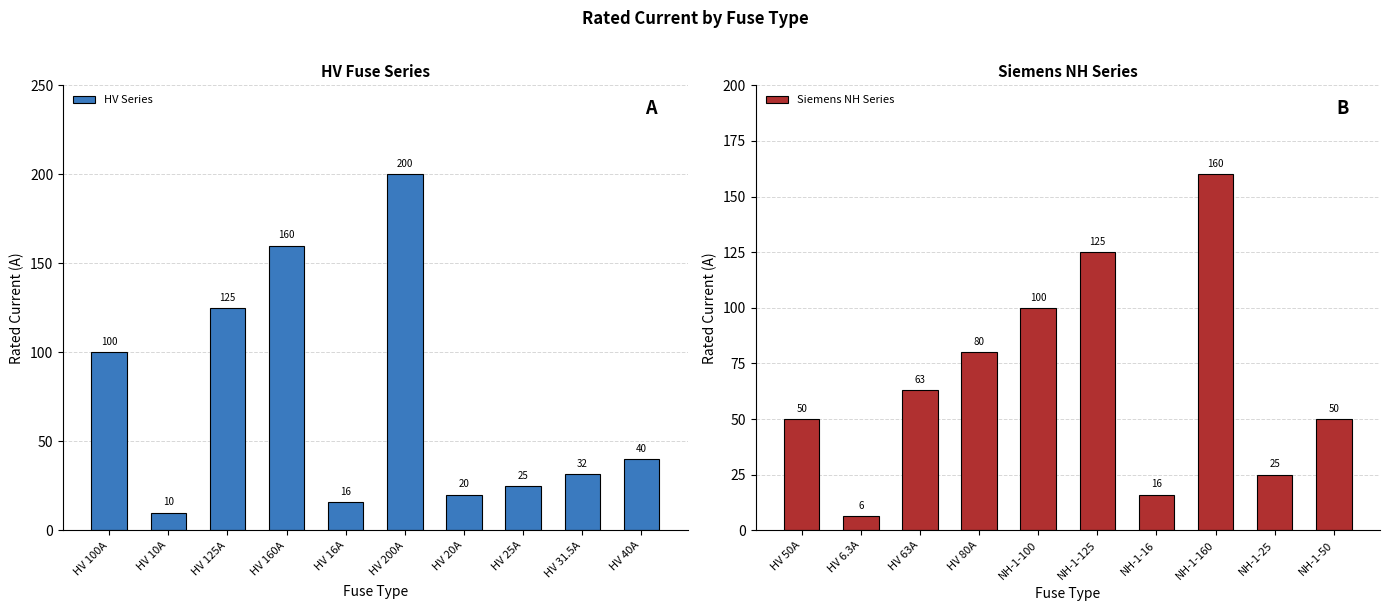

Which category has the lowest value in the HV Series series?

HV 10A